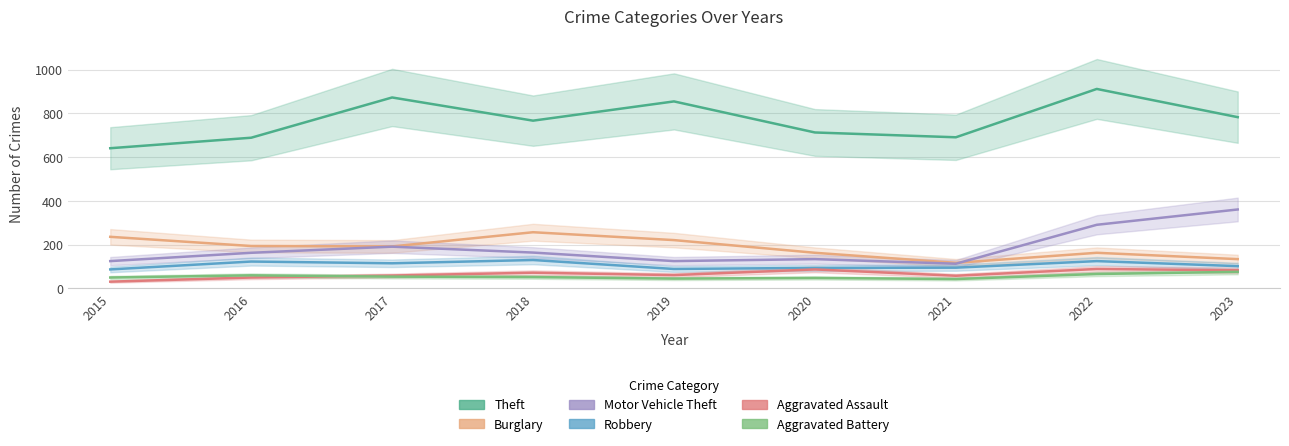

What is the total value across all series at 2018?

1442